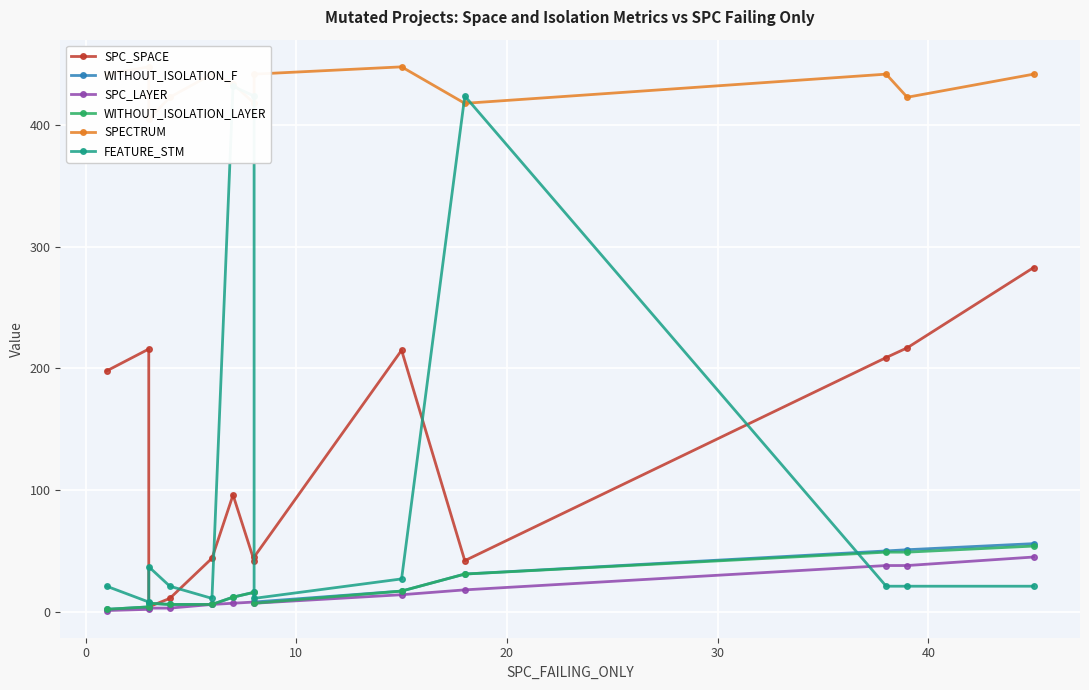

At how many categories does at least one series exceed 418?

12